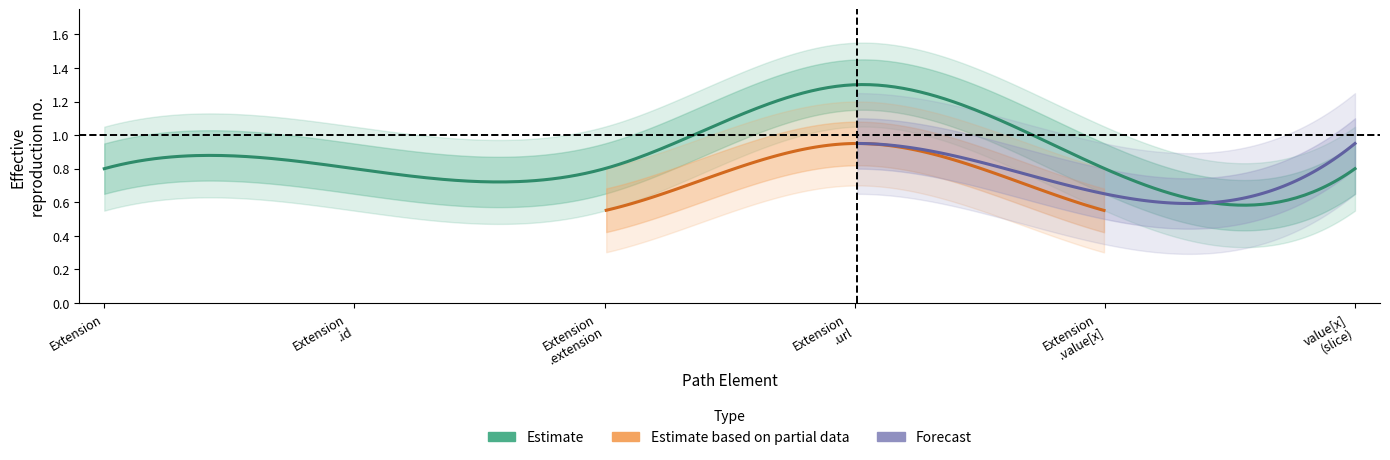

The min_values series shows 1 at min_values. True or false?

False